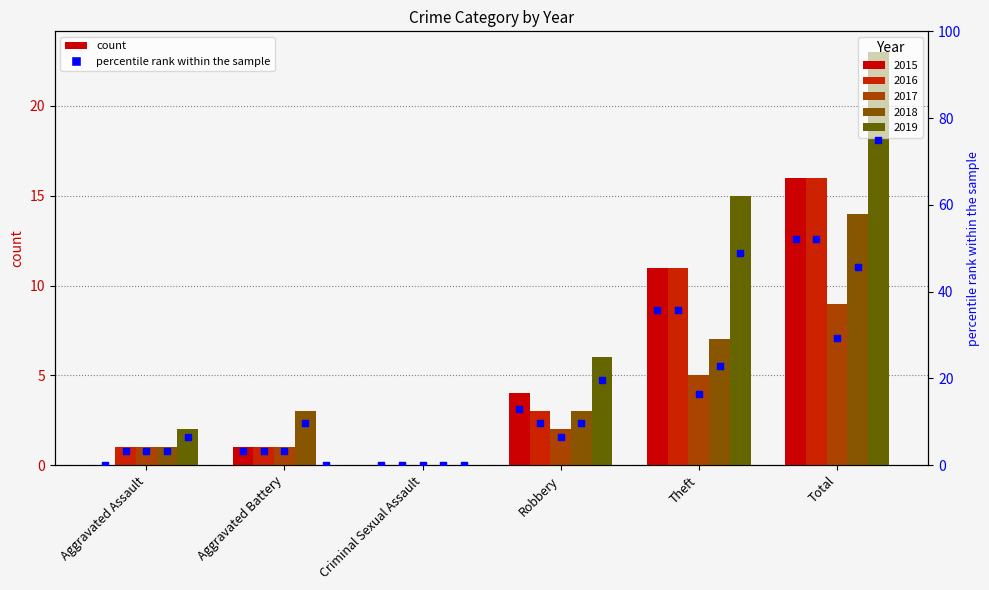

At which category is the sum across all series the highest?

Total